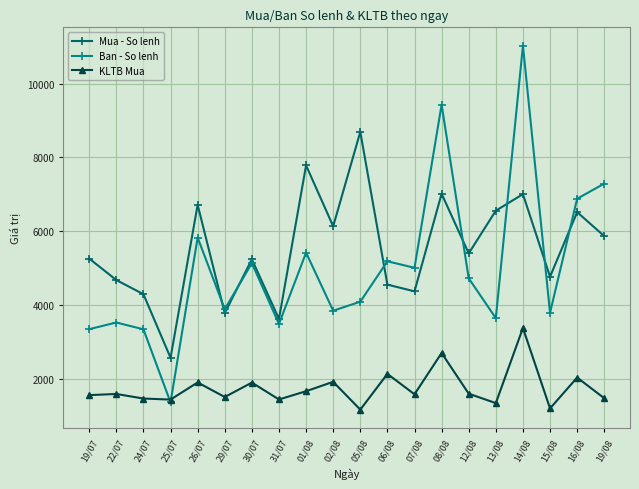

Which series changed the most between 26/07 and 06/08?

Mua - So lenh